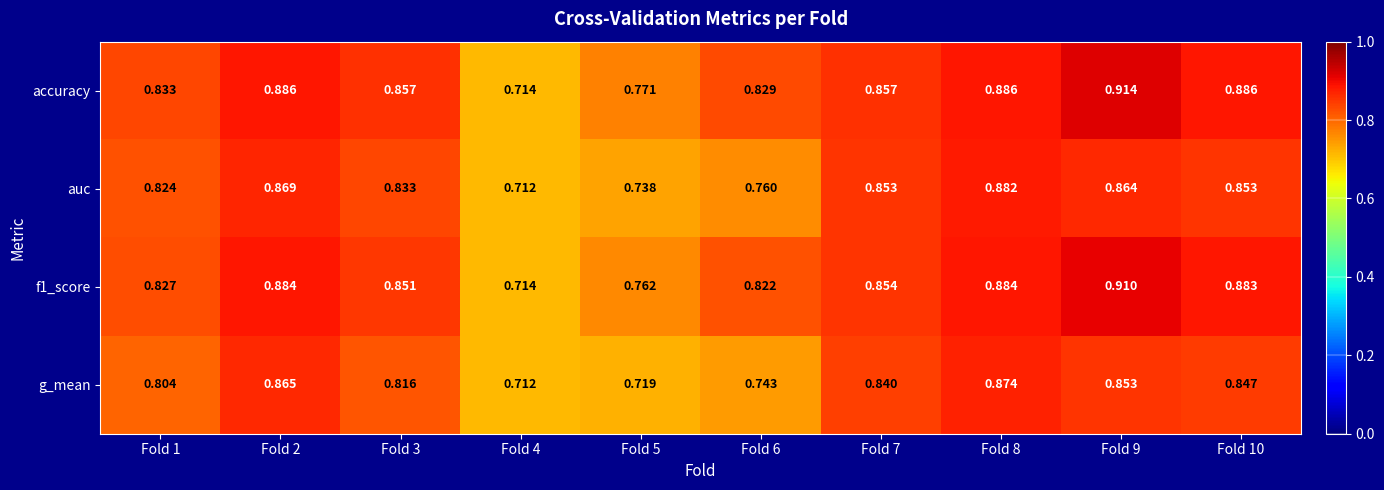

Is the value of accuracy at Fold 5 greater than the value of g_mean at Fold 5?

Yes